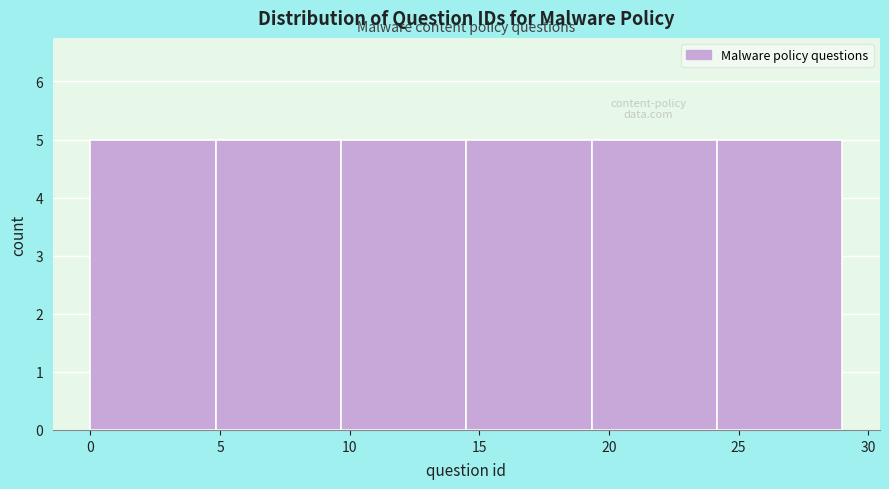

Reading left to right, list every bar in this chart as the range it spans on the x-axis followed by its height. Neither the bar edges nor the heights are printed on the chart, so give them approximately, as read against the axes.

0.0 to 5.0: 5
5.0 to 9.5: 5
9.5 to 14.5: 5
14.5 to 19.5: 5
19.5 to 24.0: 5
24.0 to 29.0: 5